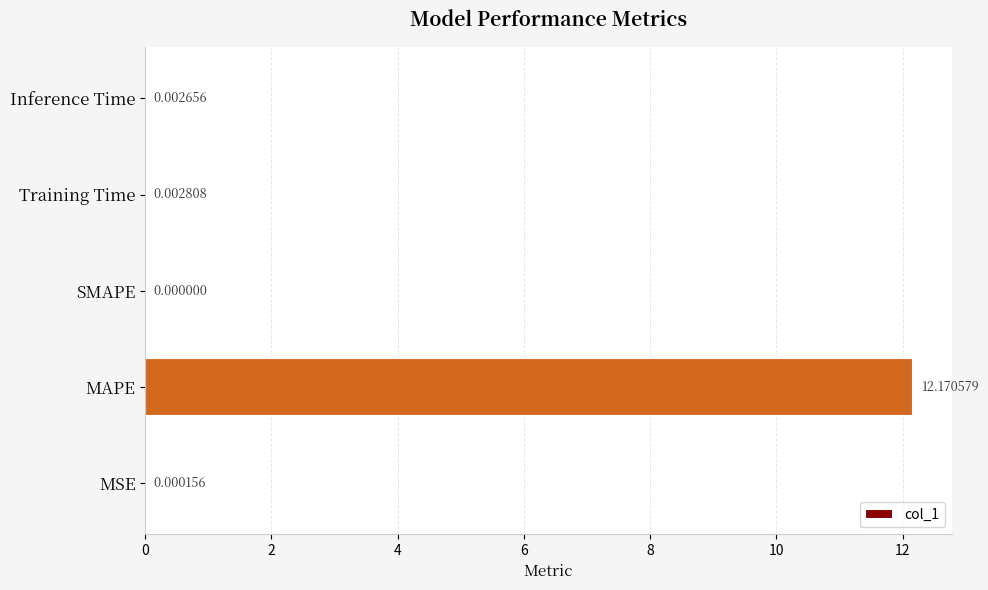

What is the maximum value shown in the chart?

12.2